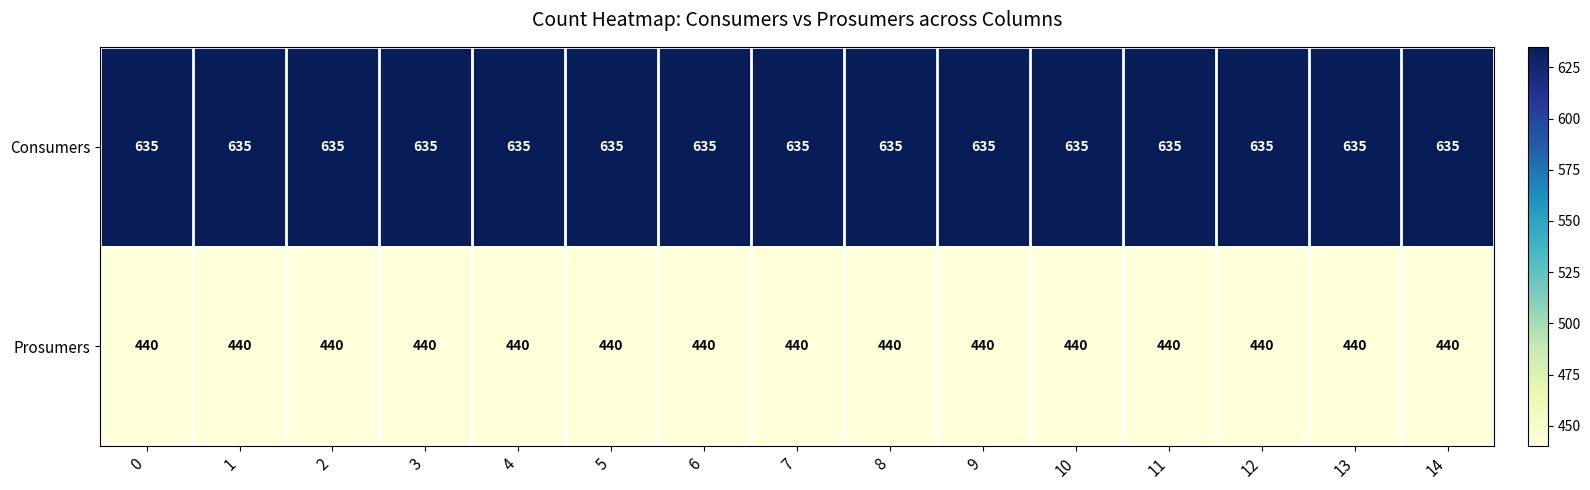

The value of Prosumers at 6 is 440. True or false?

True